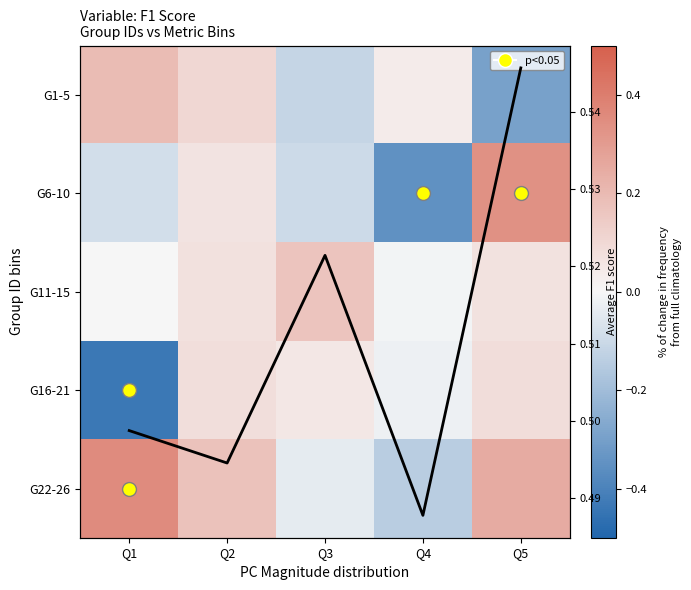

At how many categories does at least one series exceed 0?

5